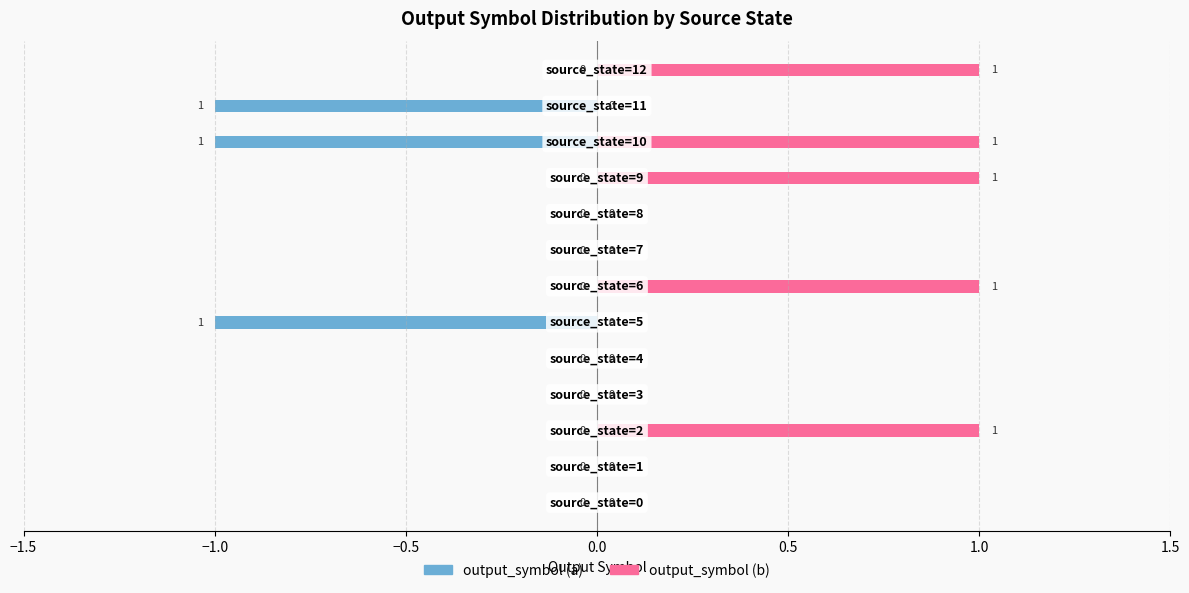

The output_symbol (a) series shows 0 at 1.5. True or false?

True